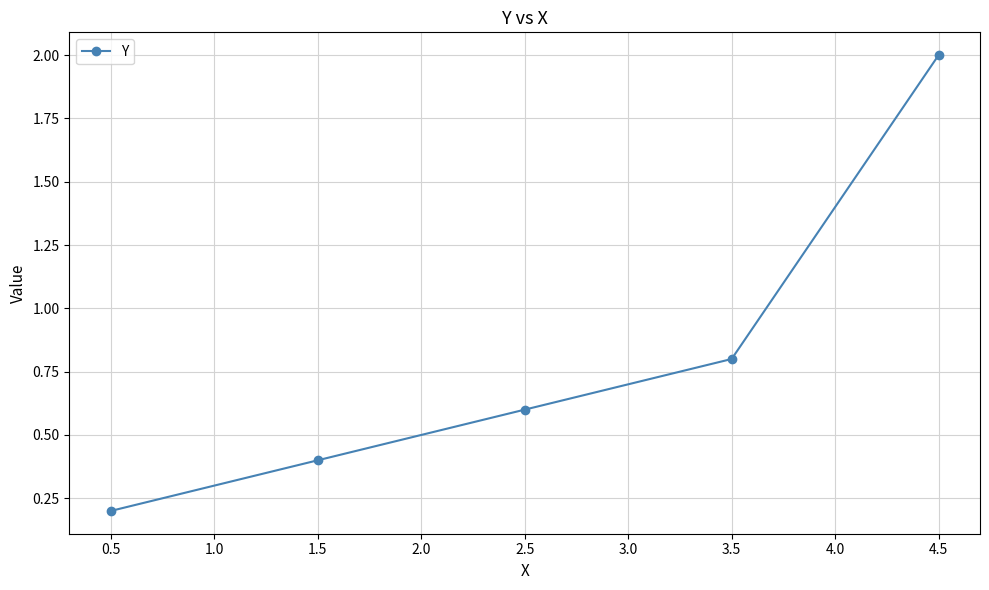

What is the difference between the maximum and second lowest values?

1.6